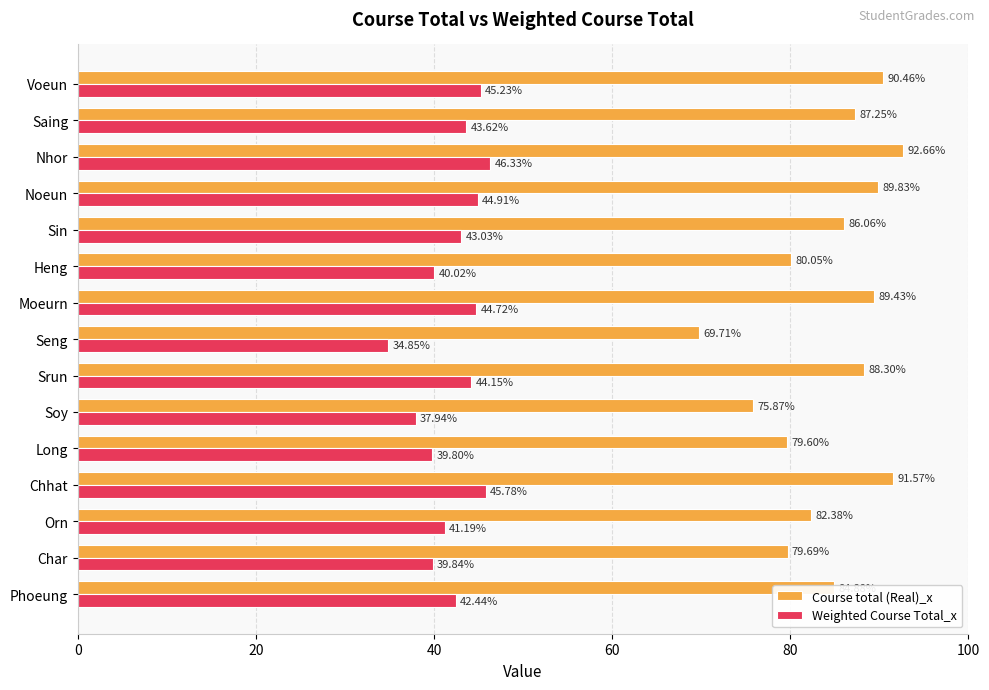

List the series in order of their peak value, lowest first.

Weighted Course Total_x, Course total (Real)_x